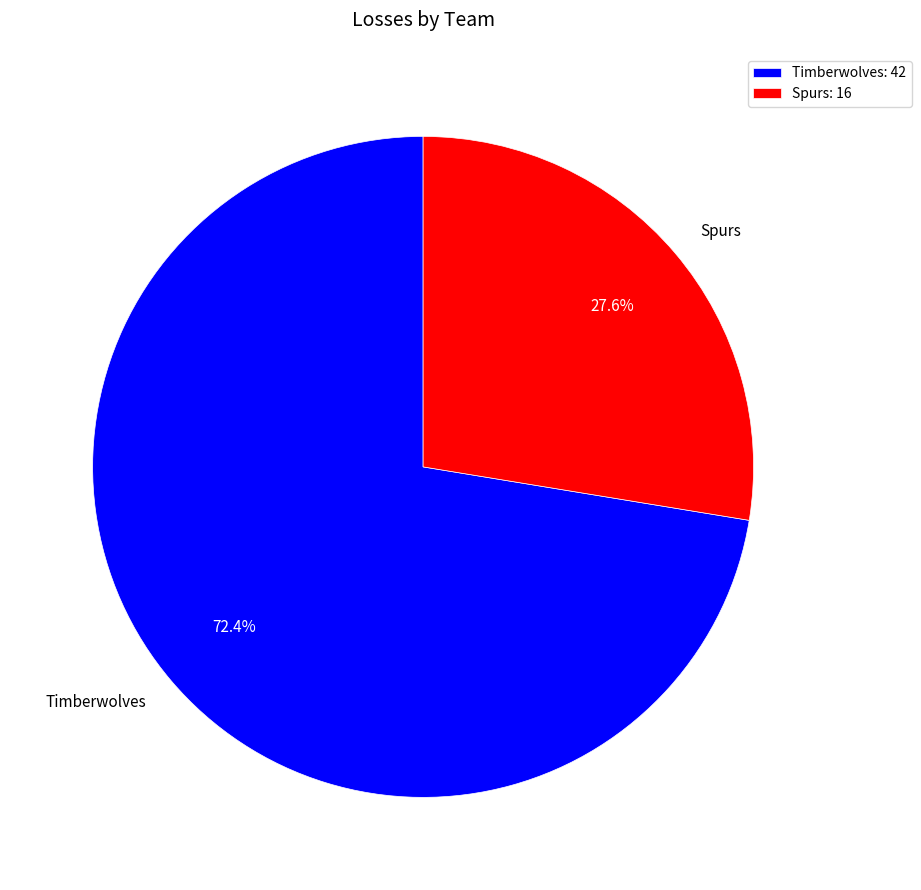

Between Timberwolves and Spurs, which is larger?

Timberwolves